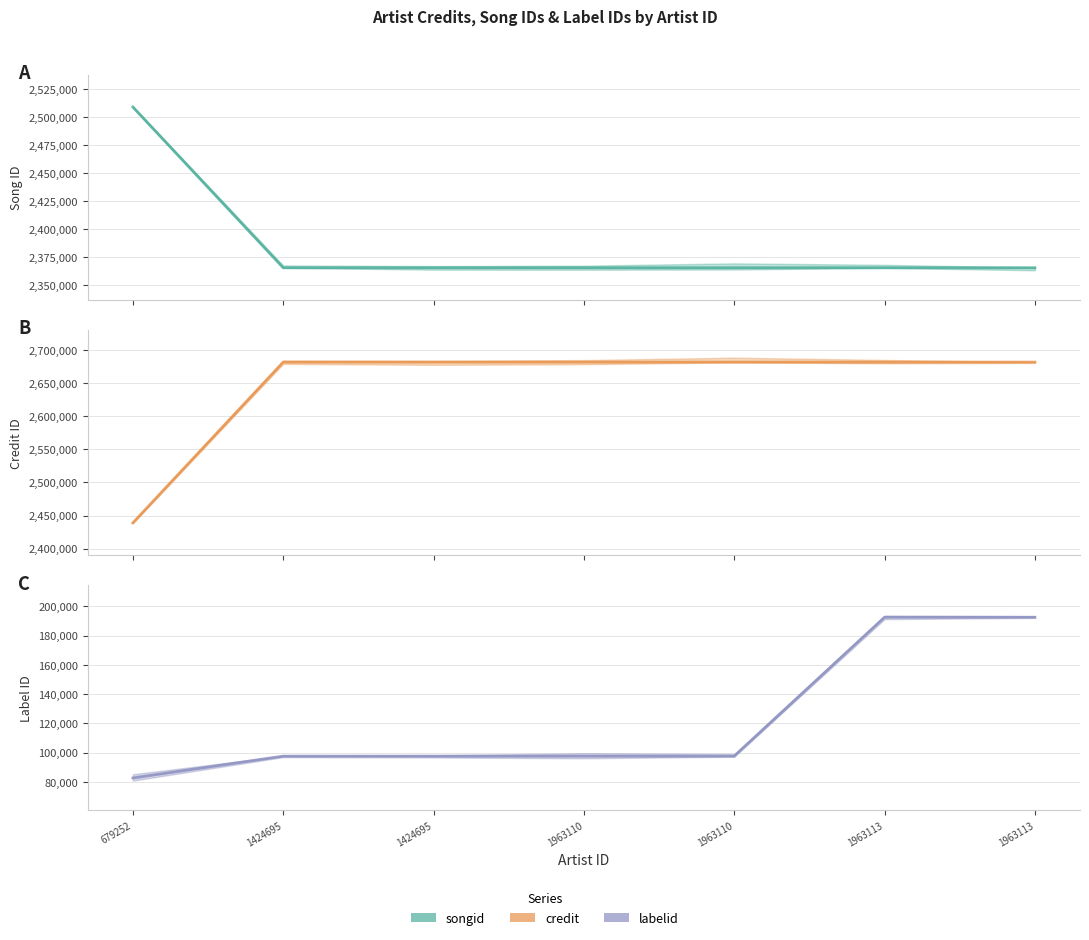

Which category has the highest value across all series?

1963113